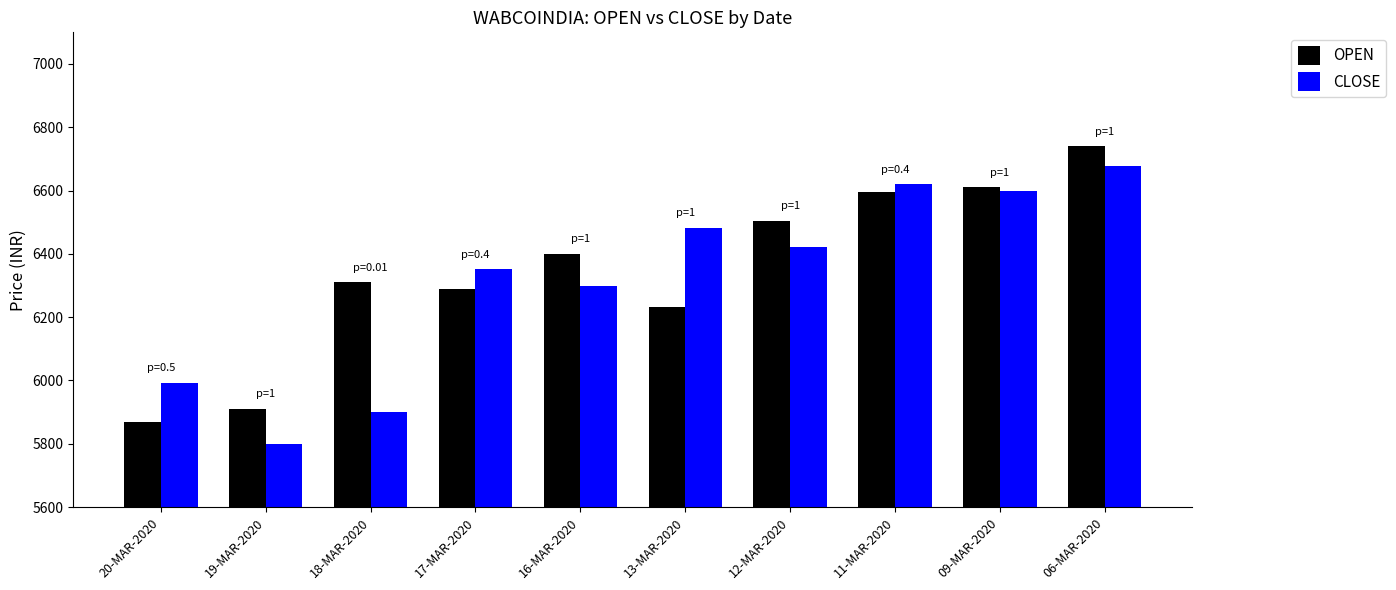

Is the value of OPEN at 06-MAR-2020 greater than the value of CLOSE at 06-MAR-2020?

Yes